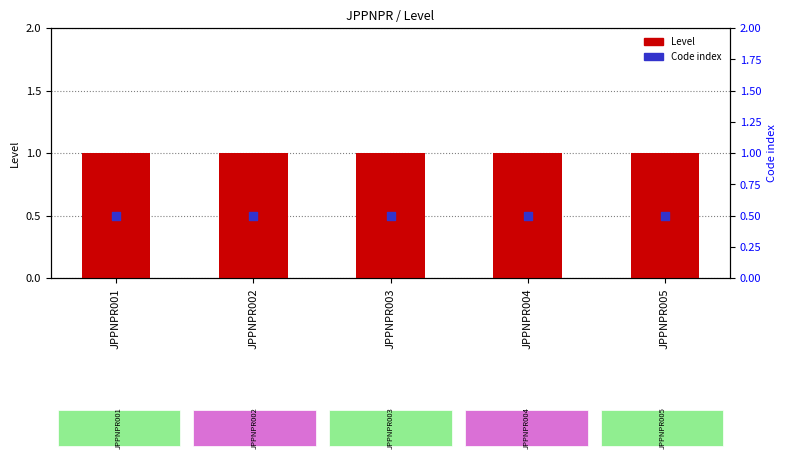

What are all the series names shown in the legend?

Level, Code index